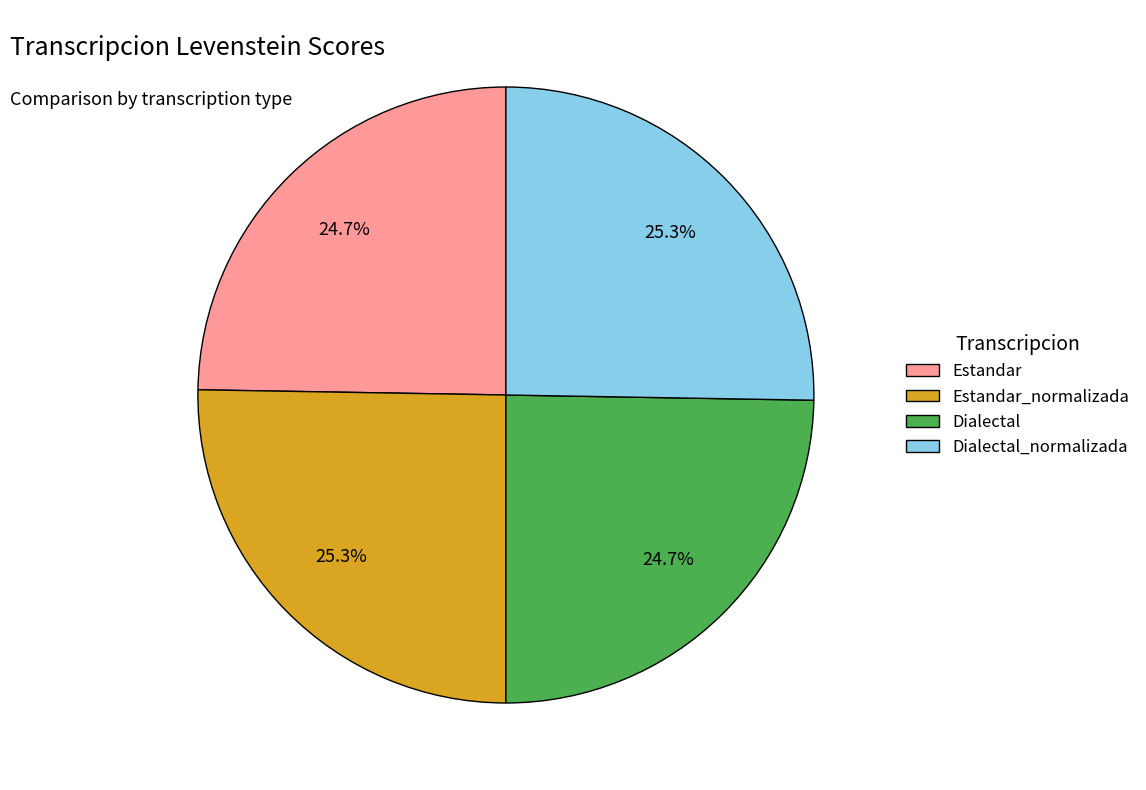

Is it true that Estandar is 25% of the pie?

True